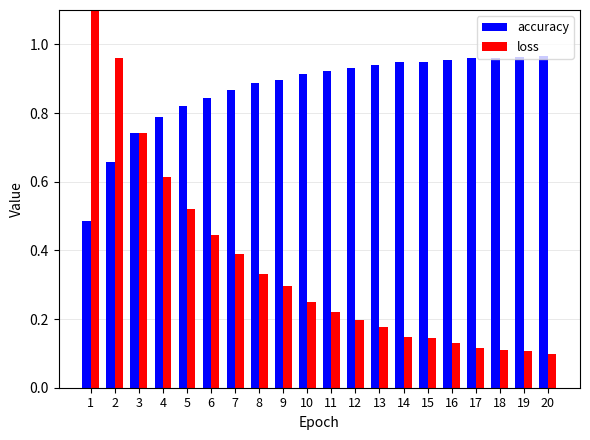

Is it true that accuracy equals 0.9 at 10?

True